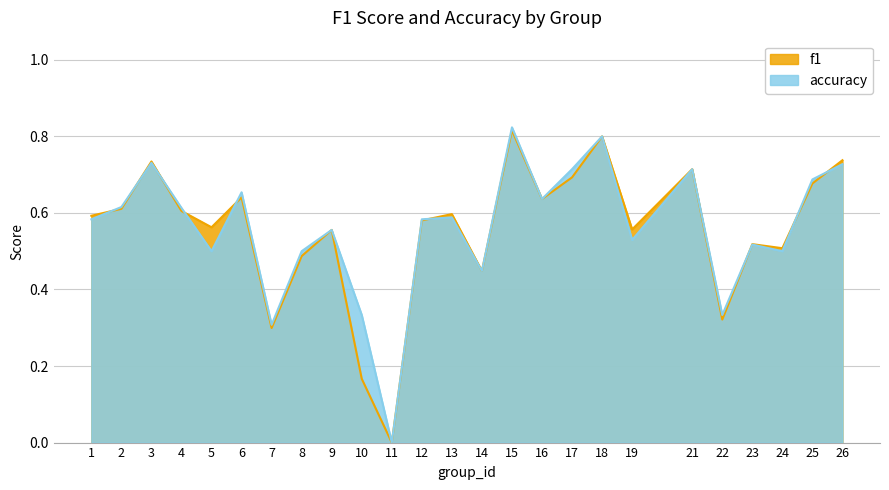

Between 1 and 9, which series saw the biggest shift?

f1